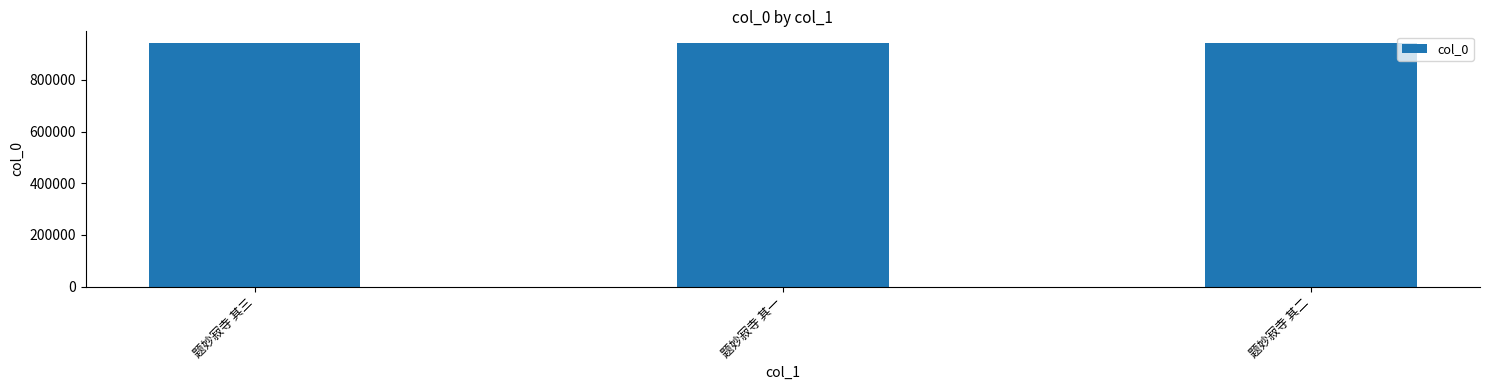

What is the average value?

941034